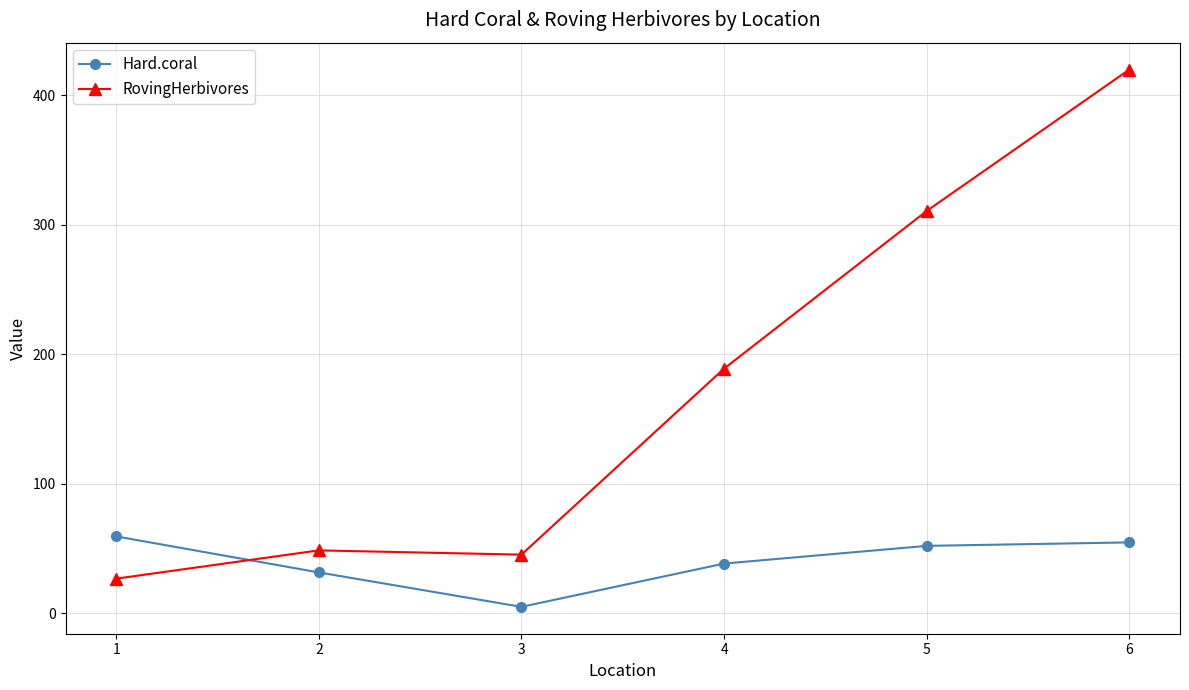

Is the value of Hard.coral at 2 greater than the value of RovingHerbivores at 6?

No